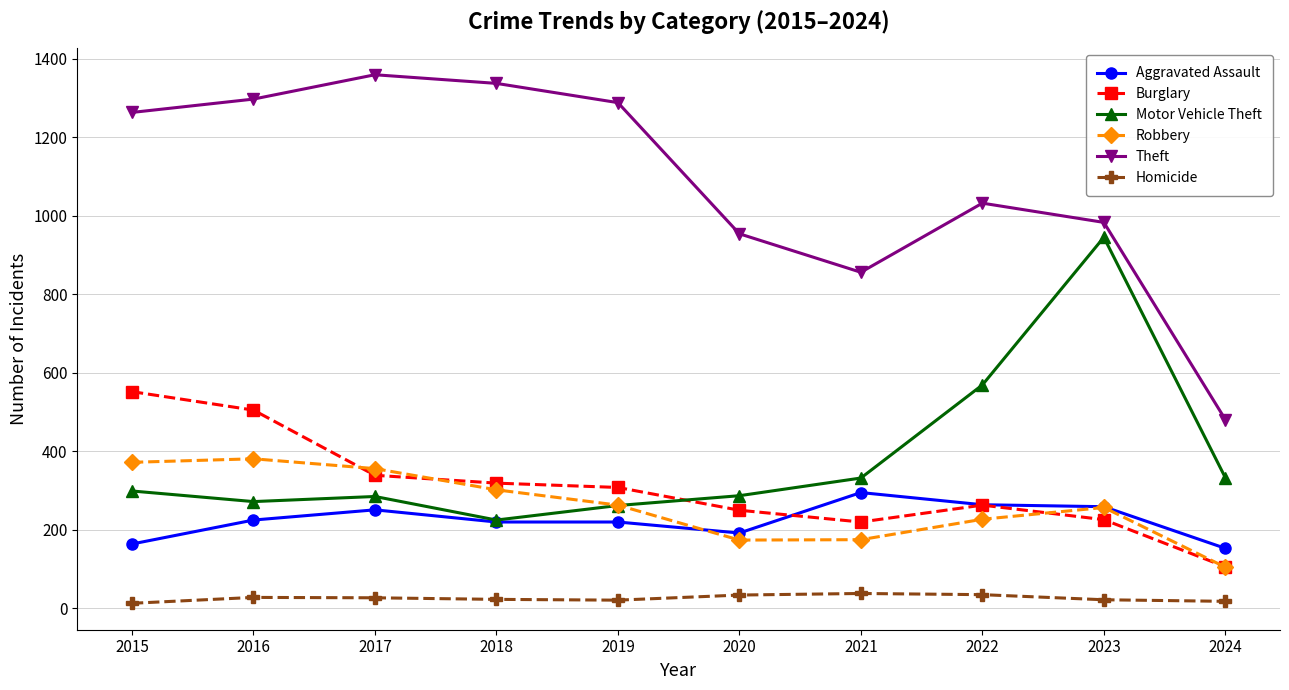

Which series has the largest range (max minus min)?

Theft